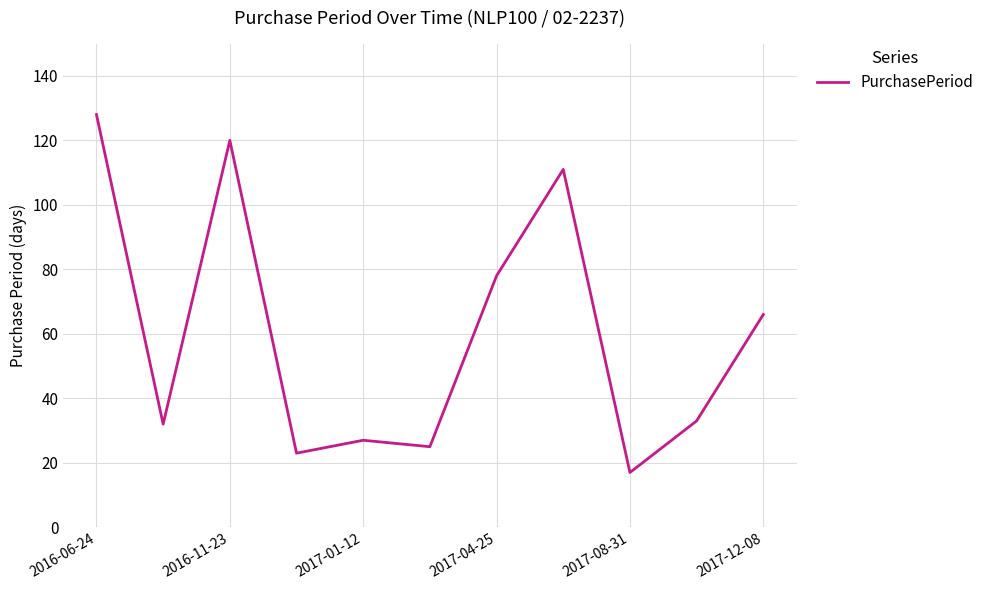

What is the minimum value shown in the chart?

17